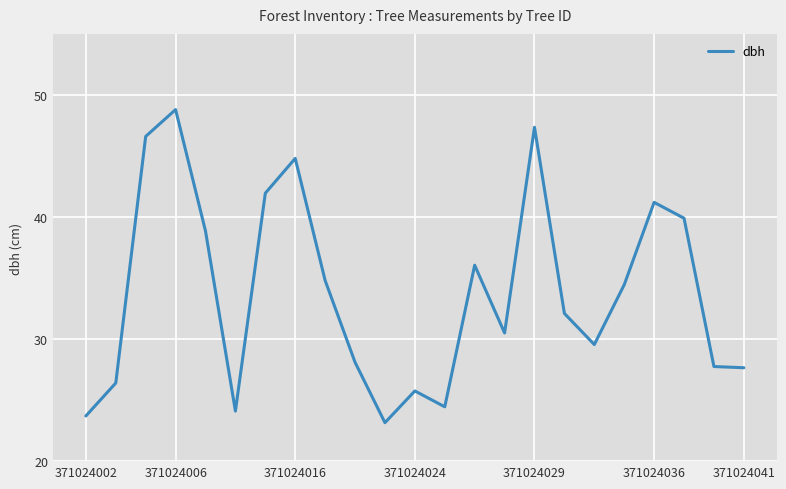

What is the greatest value displayed?

48.8